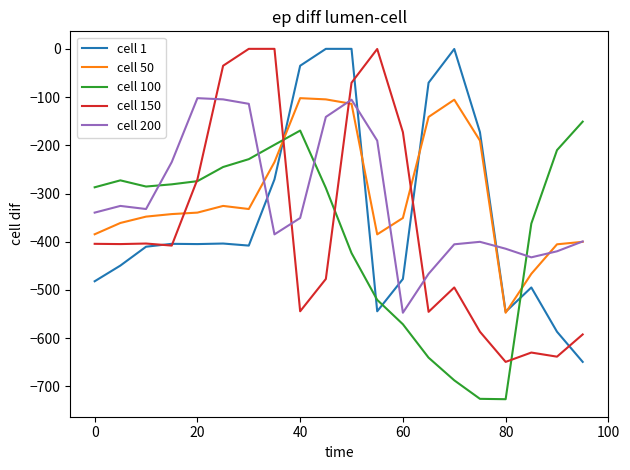

True or false: cell 150 and cell 200 intersect in this chart.

True